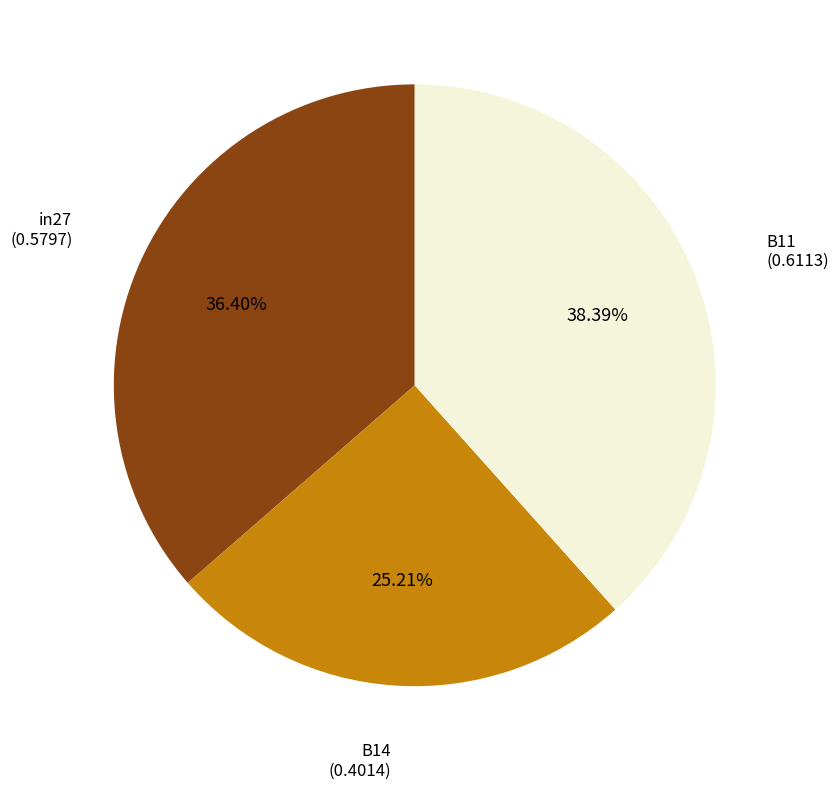

To the nearest percent, what is the combined percentage of B11 and B14?

64%